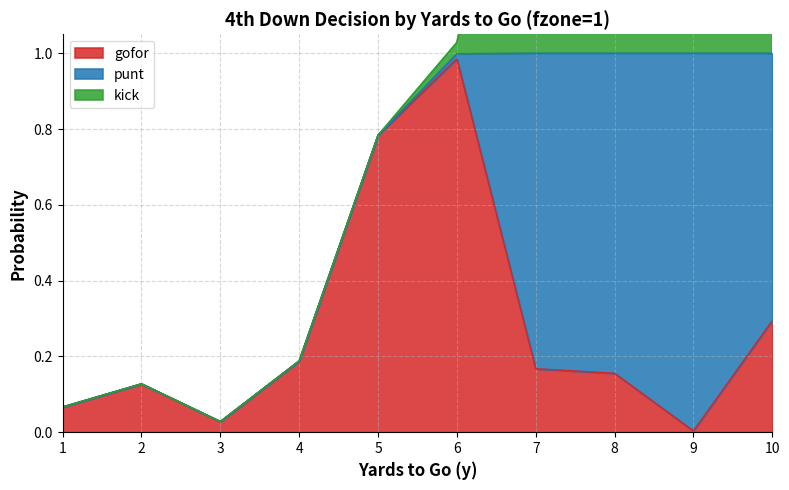

Reading left to right, list all the values displayed in this chart.

gofor: 0.1	0.1	0.0	0.2	0.8	1.0	0.2	0.2	0.0	0.3
punt: 0.0	0.0	0.0	0.0	0.0	0.0	0.8	0.8	1.0	0.7
kick: 0.0	0.0	0.0	0.0	0.0	0.0	1.0	1.0	1.0	1.0